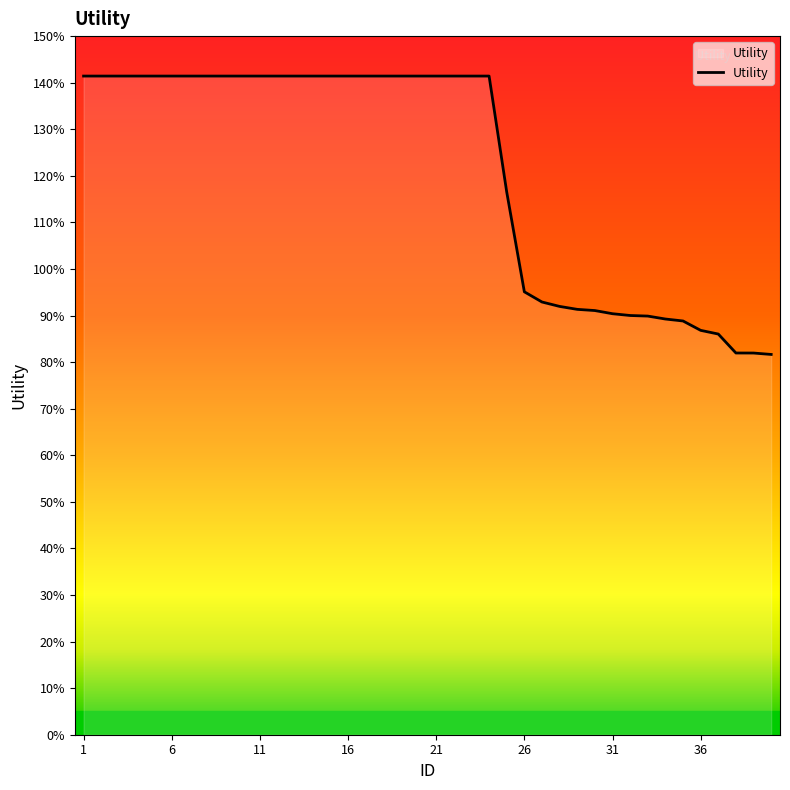

What is the average value?

1.2